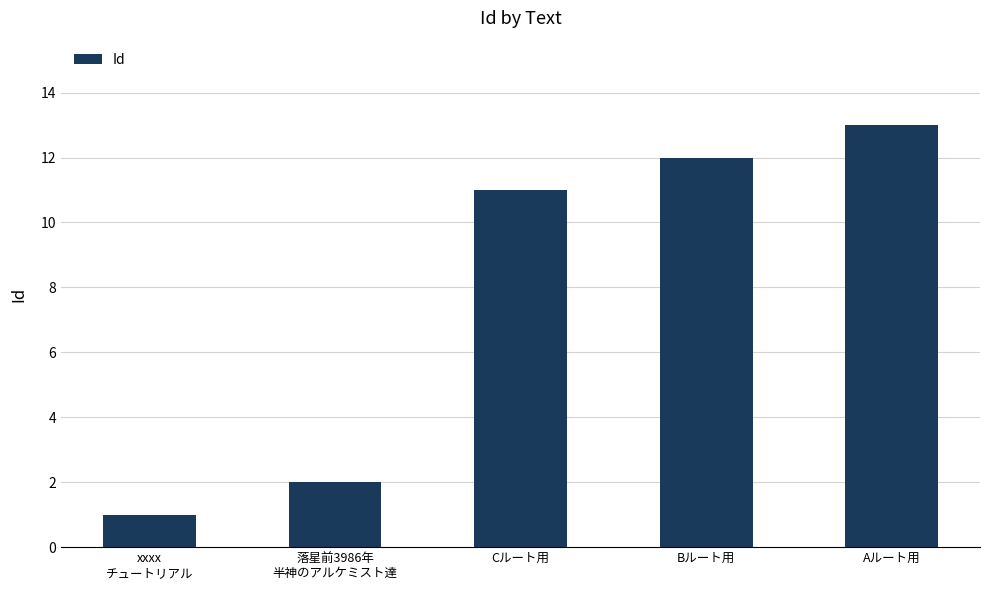

Does the chart contain stacked bars?

No